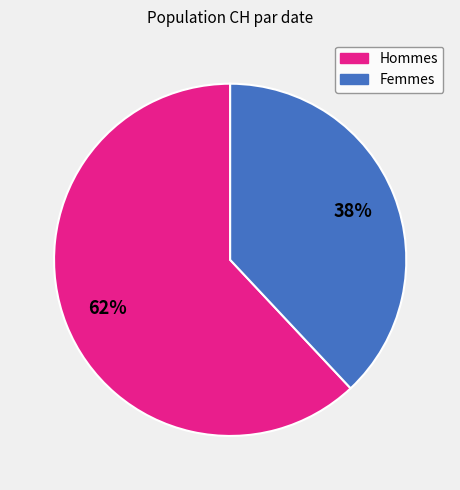

Is there any slice that represents more than half of the pie?

Yes